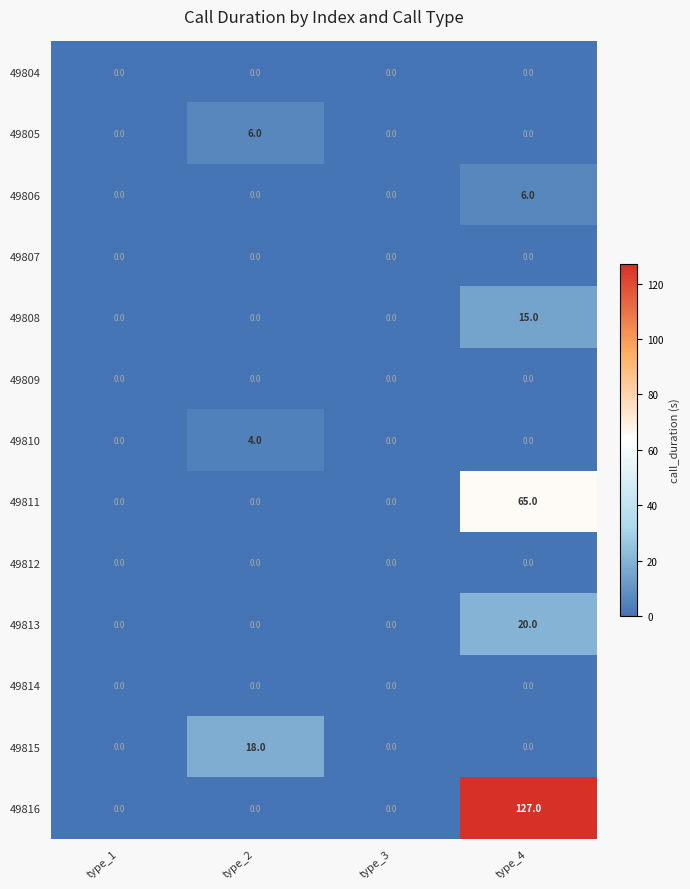

How many categories are shown in the chart?

4